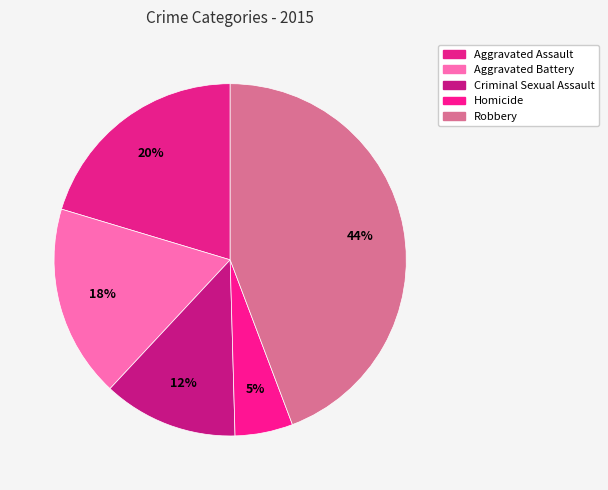

Count the number of slices in the pie.

5